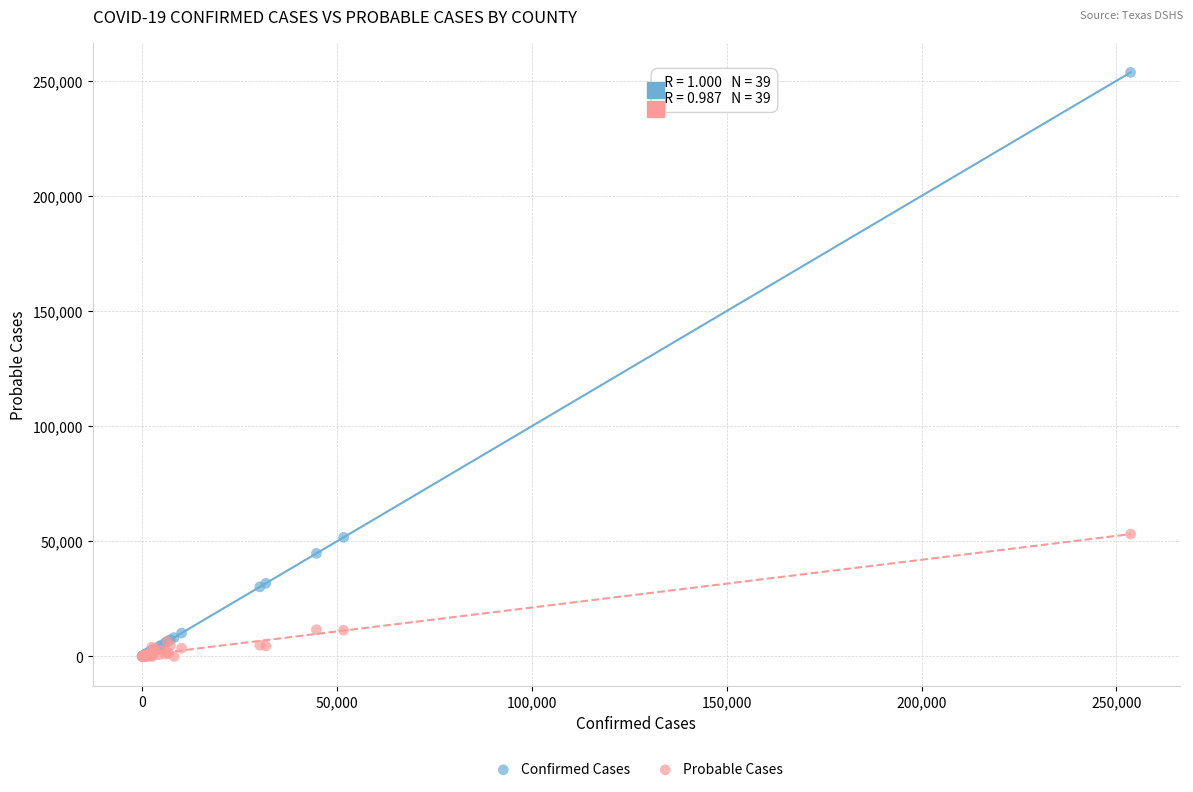

What are all the series names shown in the legend?

Confirmed Cases, Probable Cases